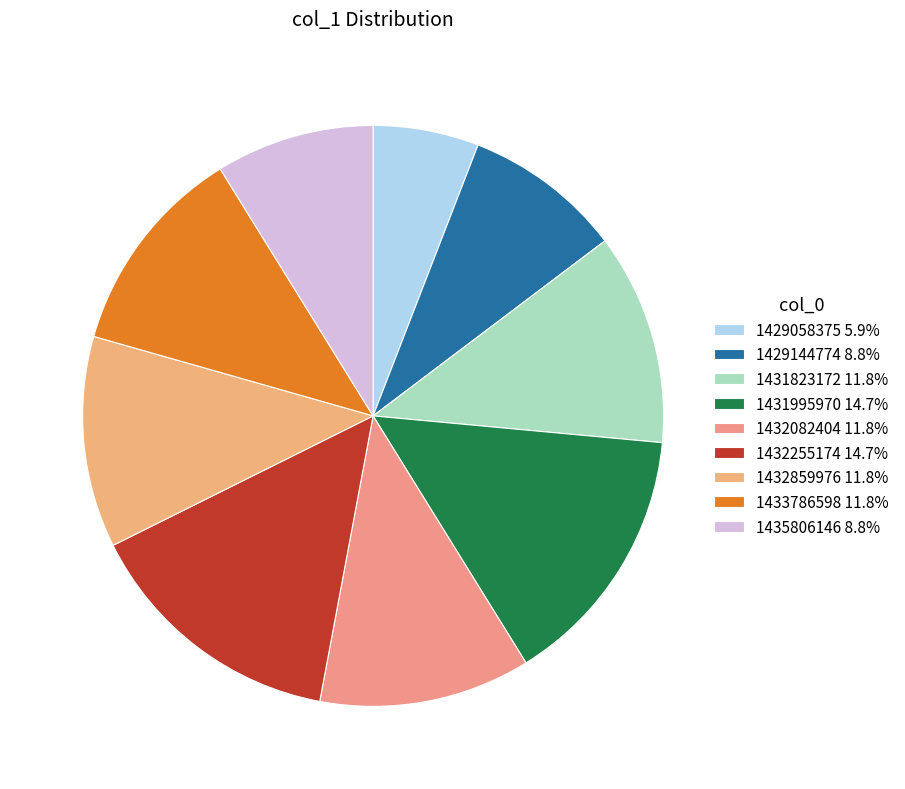

To the nearest percent, what is the difference between the 1432082404 and 1432255174 slice percentages?

3%